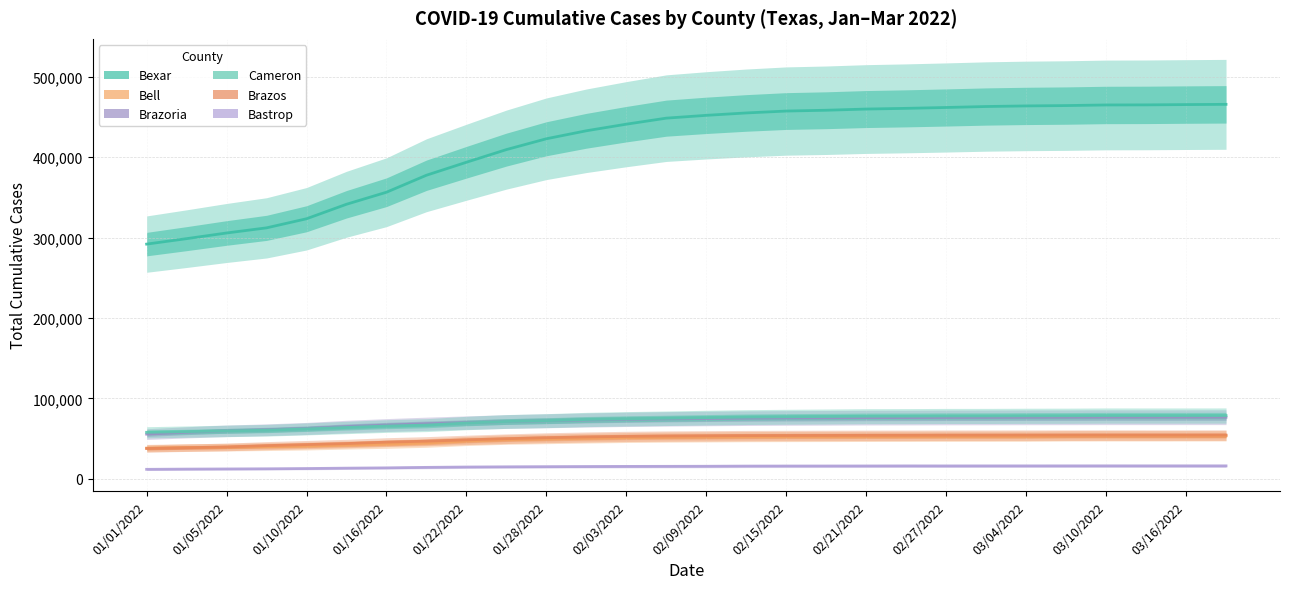

Which series has the largest total across all categories?

Bexar